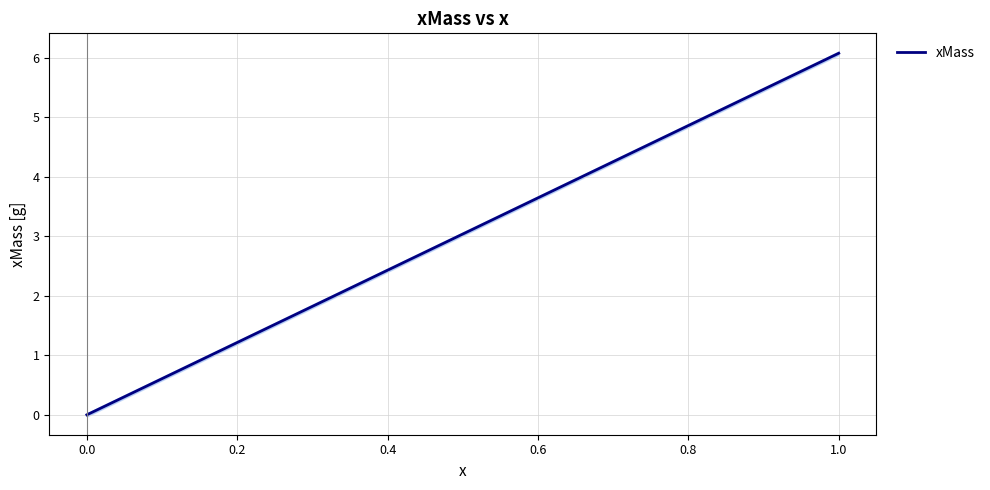

Count the number of data series in this chart.

1